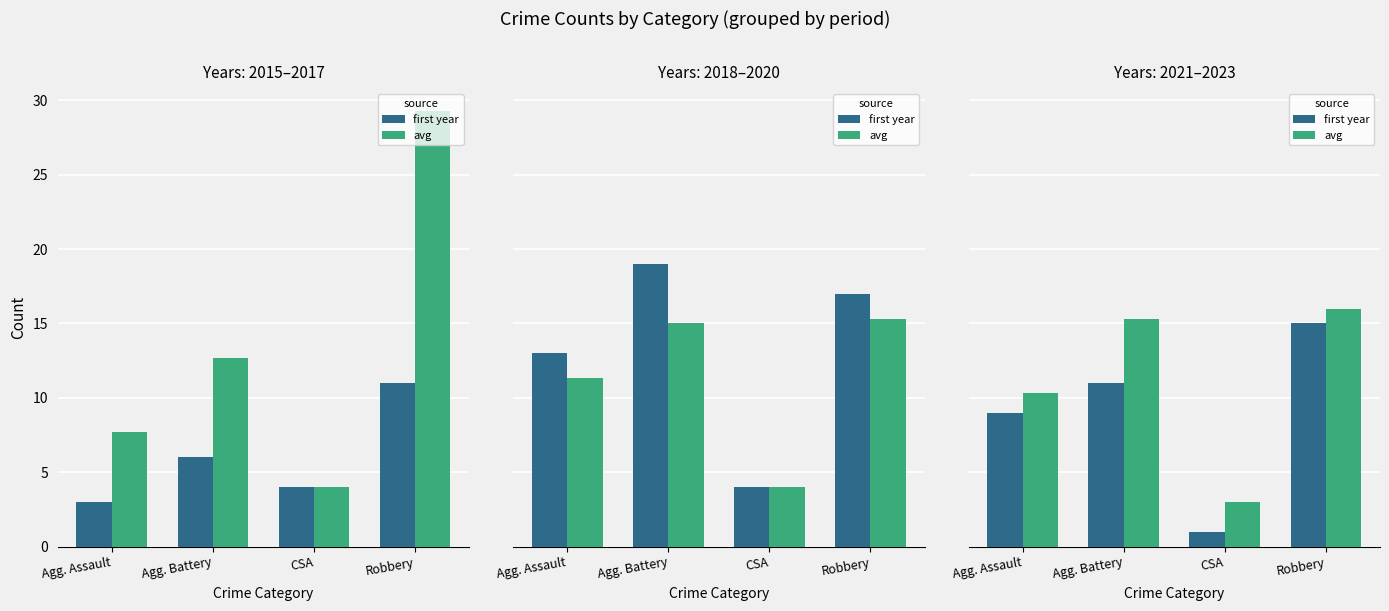

What is the difference between the first year values at Agg. Battery and CSA?

10.0